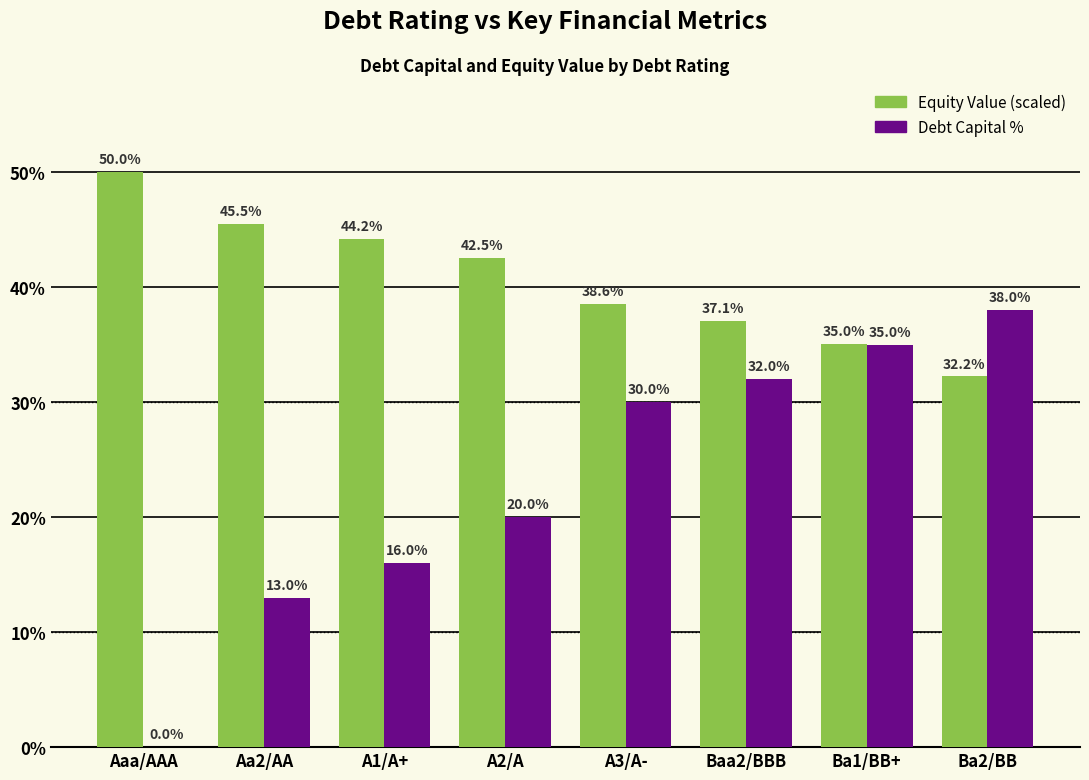

What is the maximum value shown in the chart?

50.0